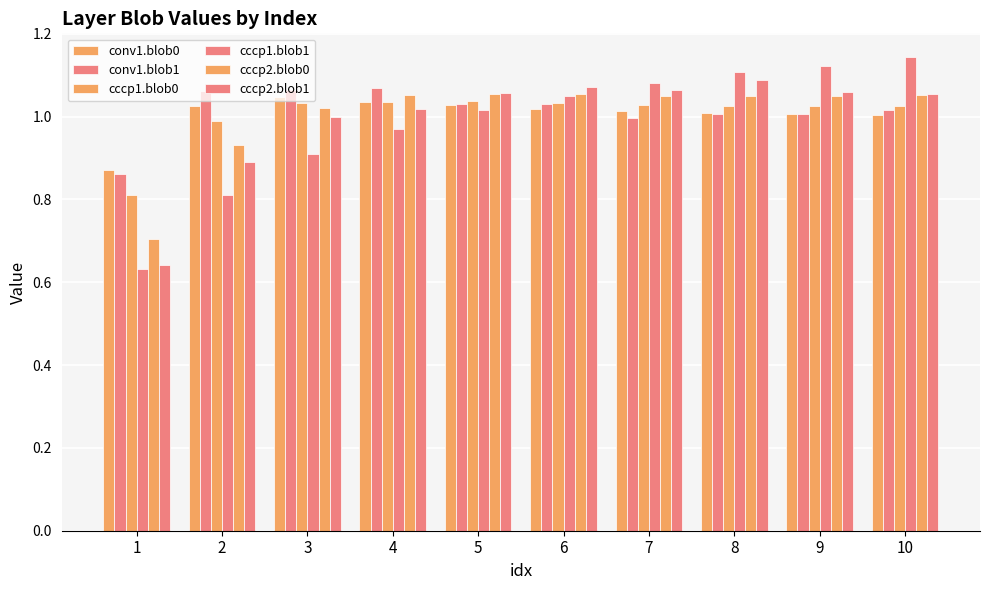

Reading left to right, list all the values displayed in this chart.

conv1.blob0: 0.9	1.0	1.0	1.0	1.0	1.0	1.0	1.0	1.0	1.0
conv1.blob1: 0.9	1.1	1.1	1.1	1.0	1.0	1.0	1.0	1.0	1.0
cccp1.blob0: 0.8	1.0	1.0	1.0	1.0	1.0	1.0	1.0	1.0	1.0
cccp1.blob1: 0.6	0.8	0.9	1.0	1.0	1.0	1.1	1.1	1.1	1.1
cccp2.blob0: 0.7	0.9	1.0	1.1	1.1	1.1	1.1	1.0	1.0	1.1
cccp2.blob1: 0.6	0.9	1.0	1.0	1.1	1.1	1.1	1.1	1.1	1.1